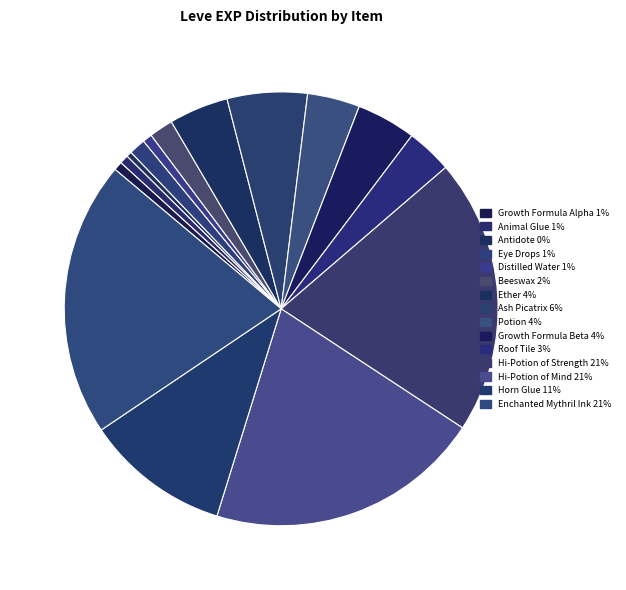

Count the number of slices in the pie.

15